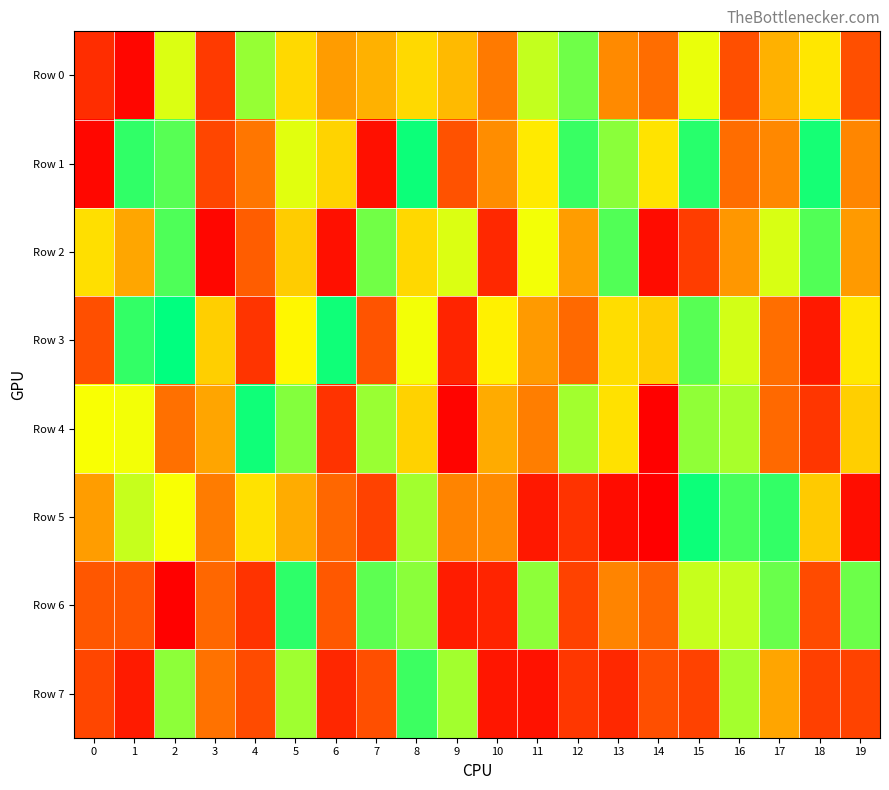

At 12, list the series in order from smallest to largest.

Row 5, Row 7, Row 6, Row 3, Row 2, Row 4, Row 0, Row 1